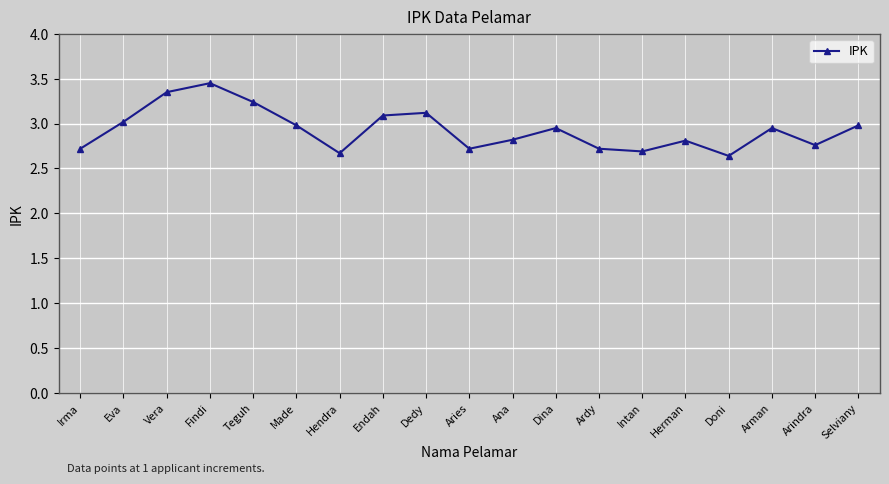

Does the chart have visible grid lines?

Yes